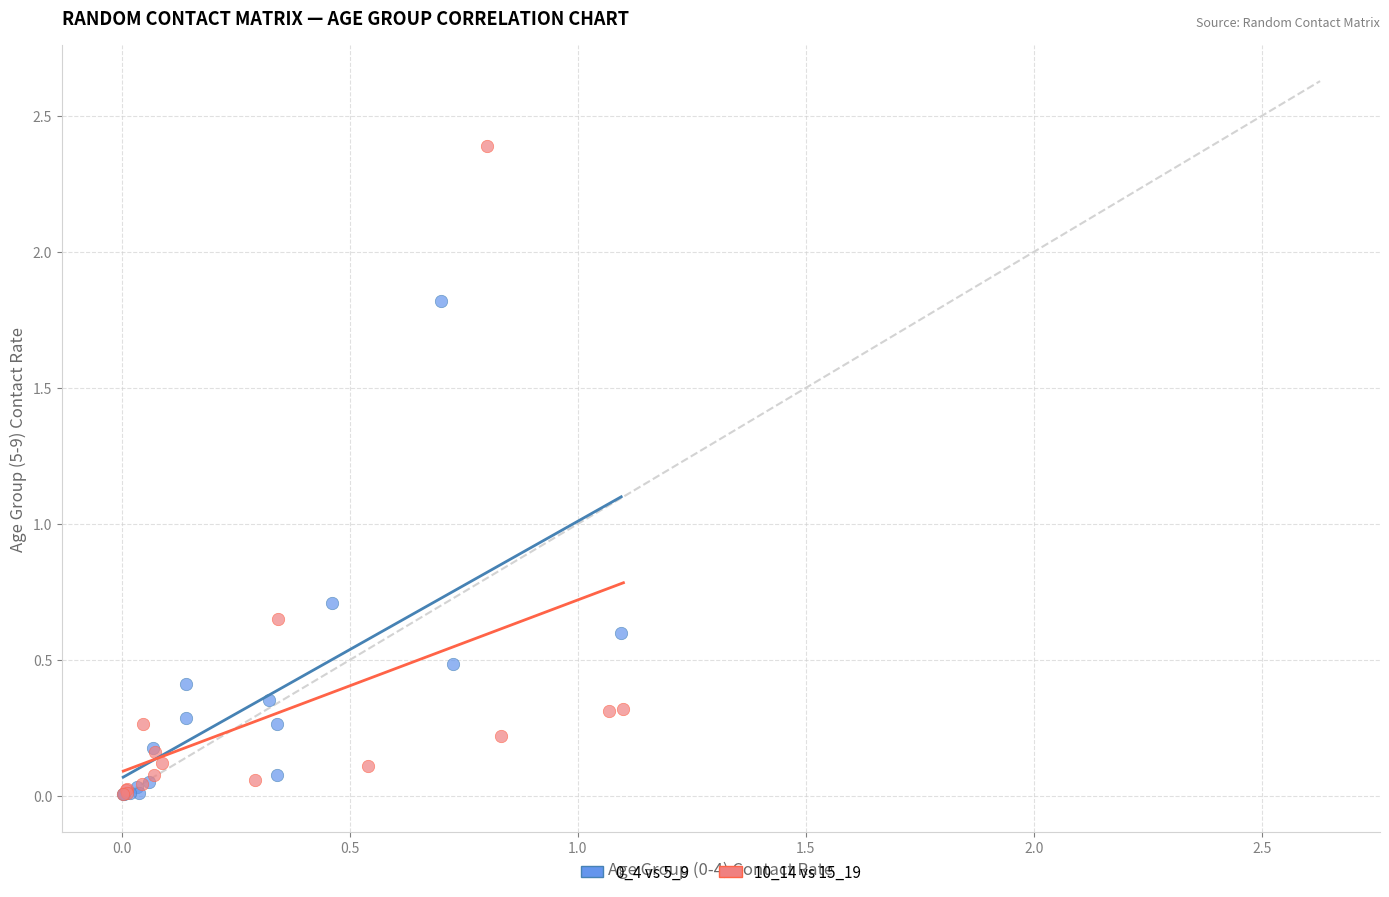

Which series reaches the maximum Y coordinate?

10_14 vs 15_19